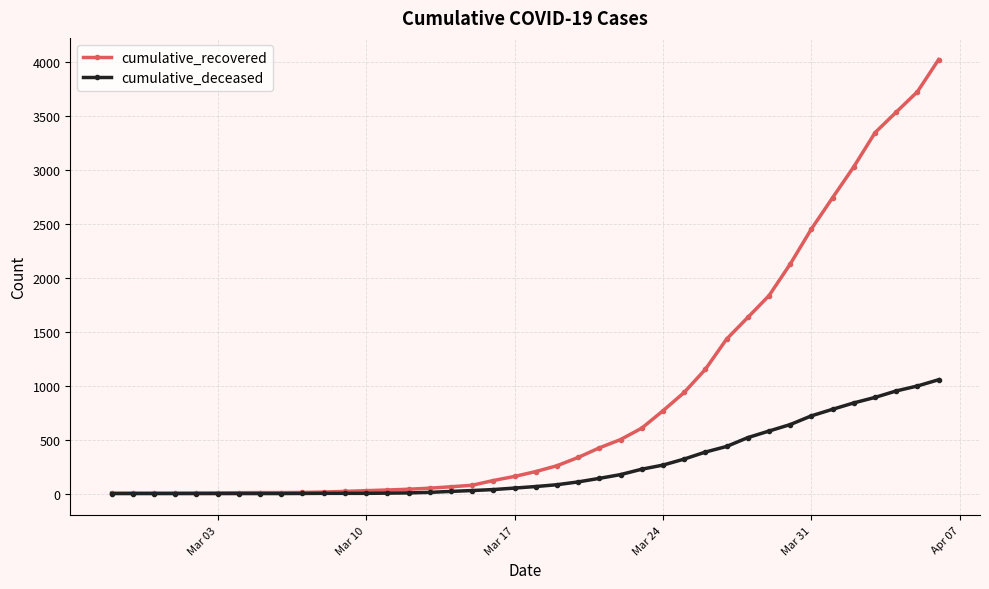

At how many categories does at least one series exceed 2764?

5